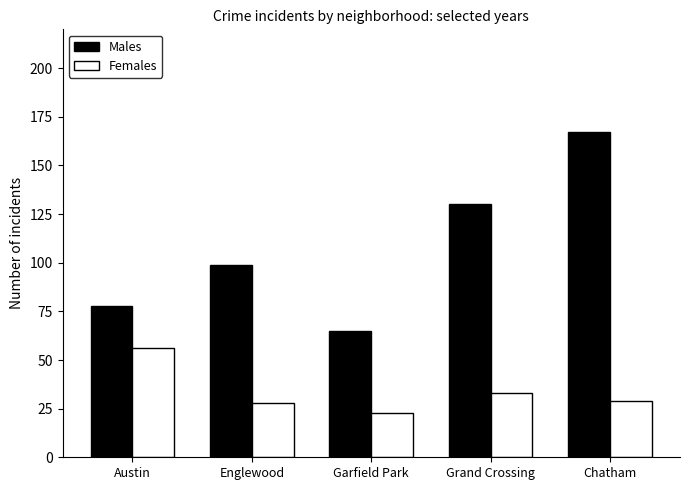

Is the value of Females at Garfield Park greater than the value of Males at Garfield Park?

No